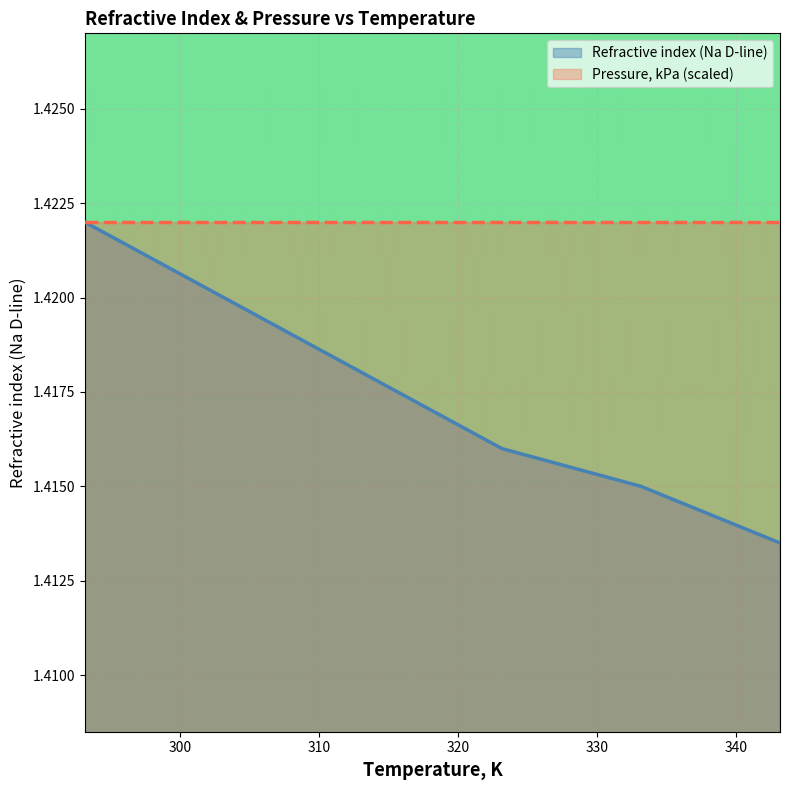

Which has a higher value, 343.15 or 323.15?

323.15